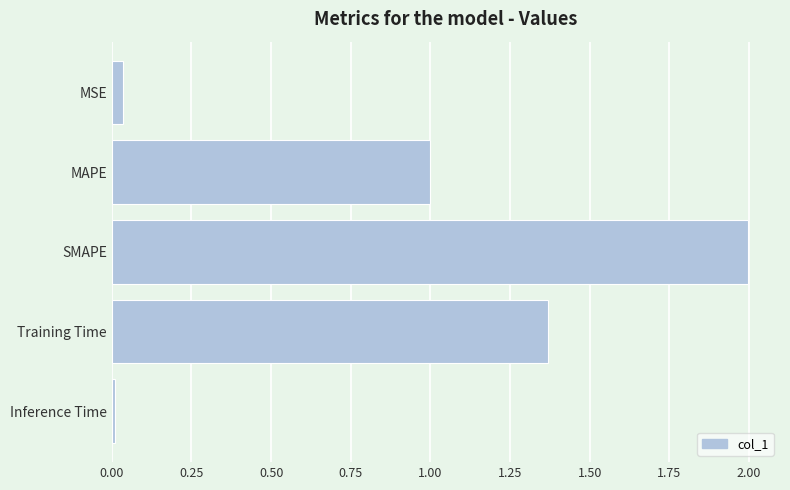

The value at MAPE is 0.3. True or false?

False